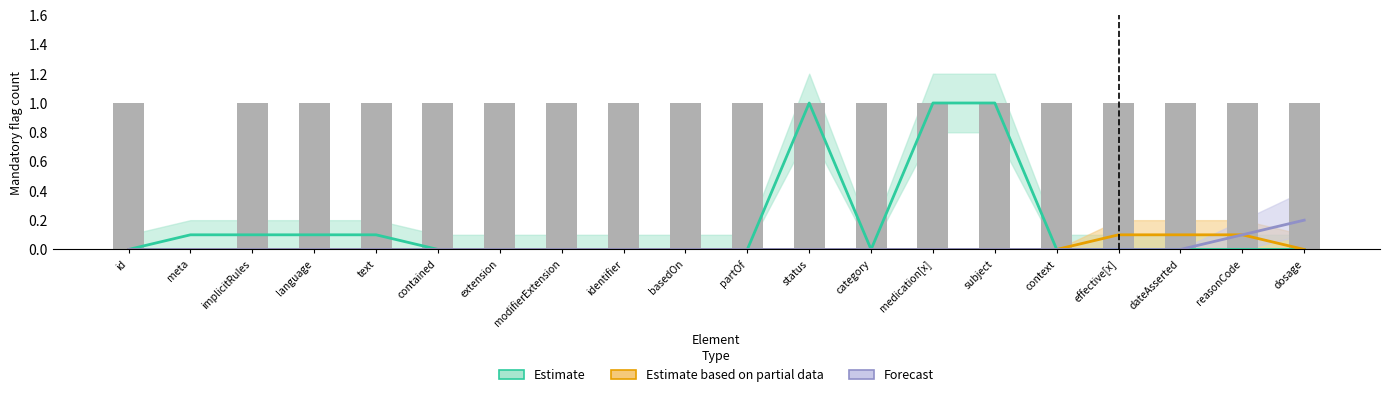

What is the sum of all Estimate based on partial data values?

0.3